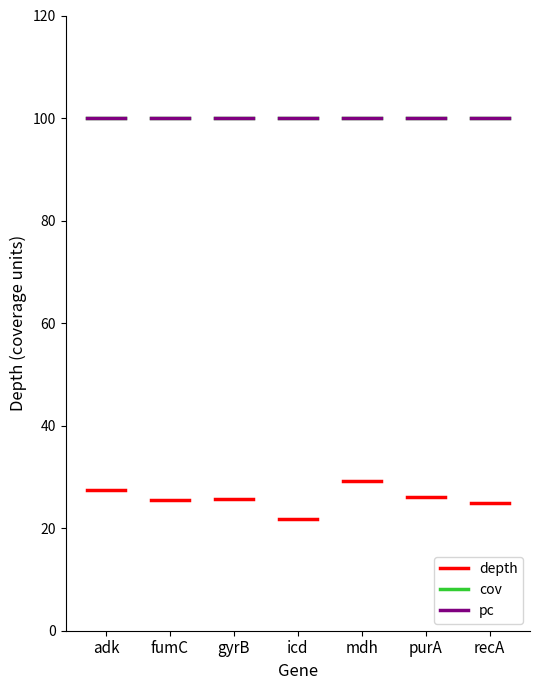

At fumC, list the series in order from largest to smallest.

pc, cov, depth